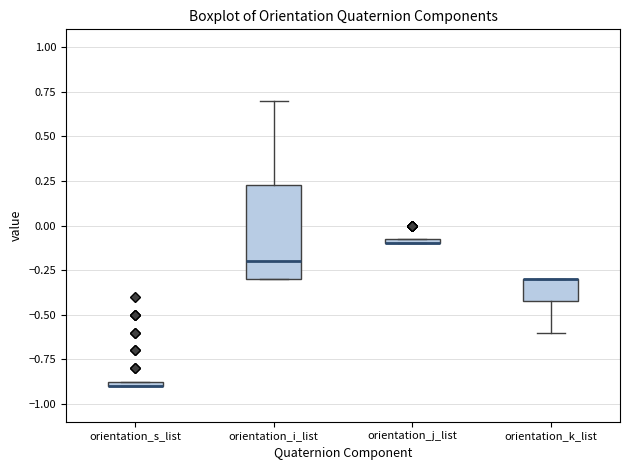

Where is the lower edge of the box for orientation_s_list on the y-axis? The values are not printed on the chart, so give them approximately, as read against the axis.

-0.90